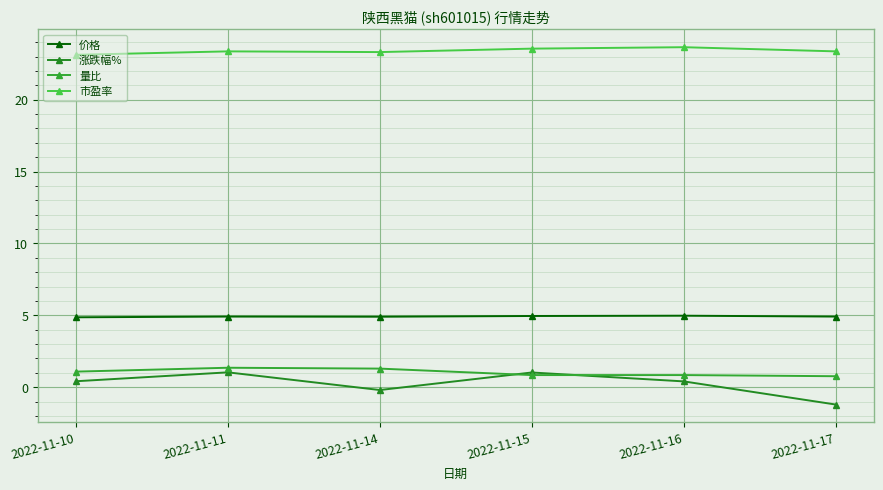

Count the 价格 values in the range 4 to 5.

6